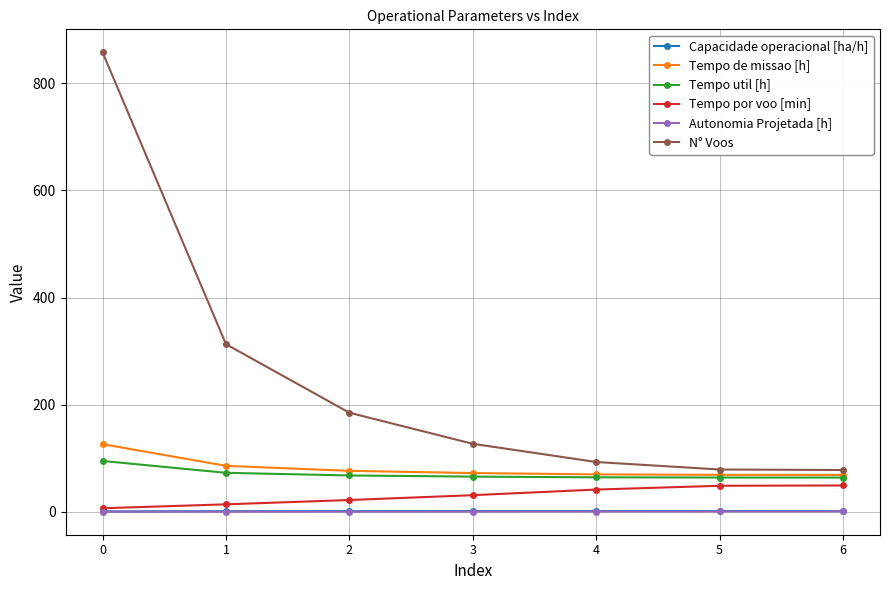

Which series changed the most between 3 and 5?

N° Voos